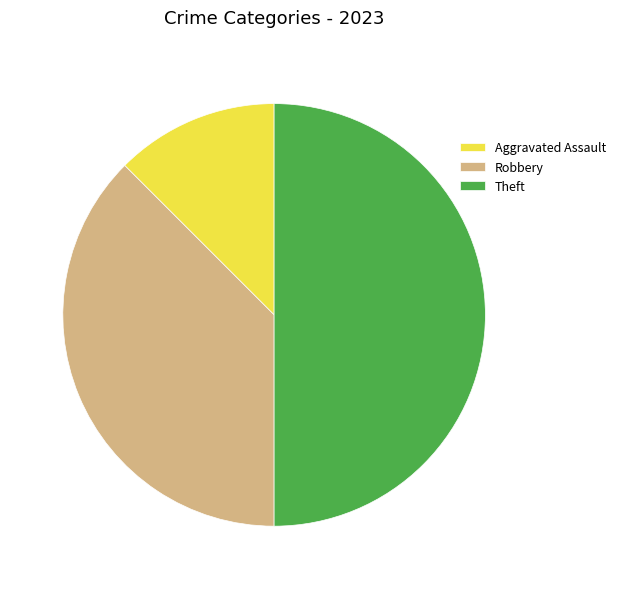

Rank the categories by value from lowest to highest.

Aggravated Assault, Robbery, Theft